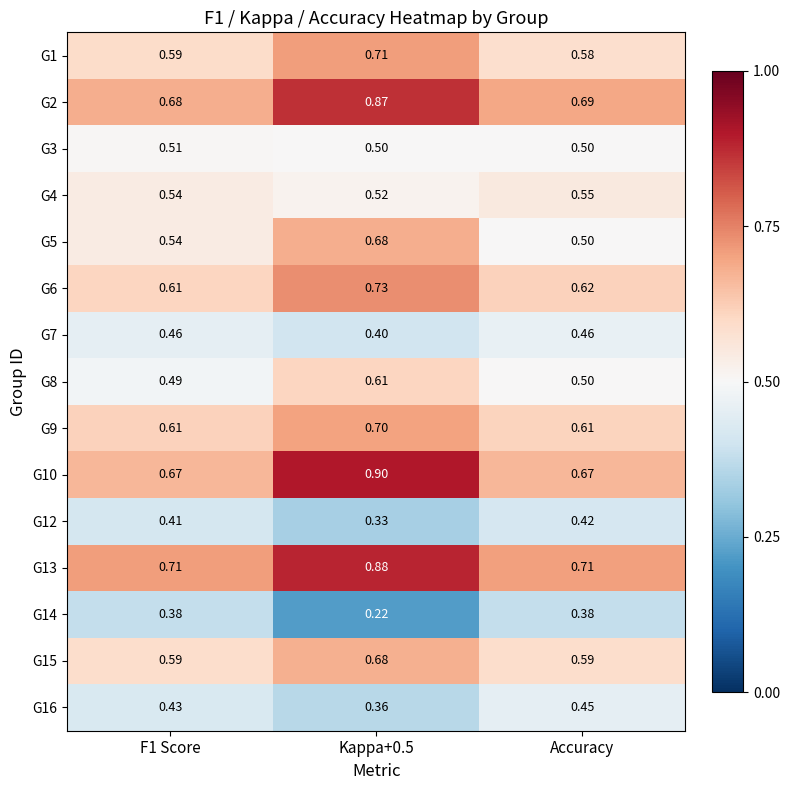

Is the value of G8 at F1 Score greater than the value of G6 at F1 Score?

No